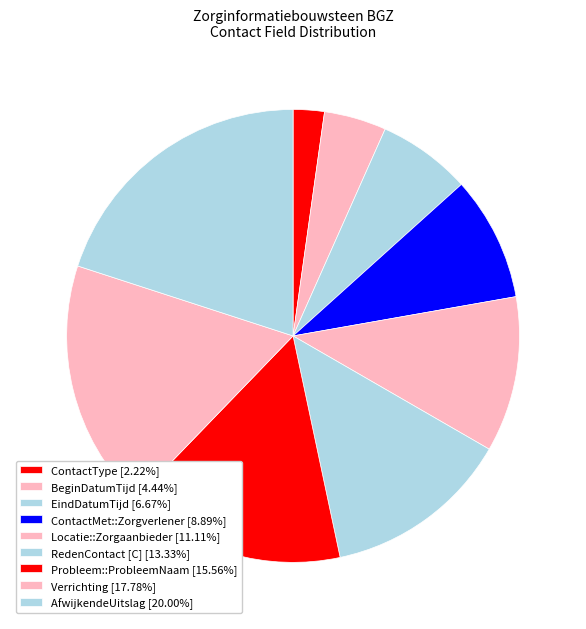

To the nearest percent, what is the combined percentage of BeginDatumTijd and EindDatumTijd?

11%